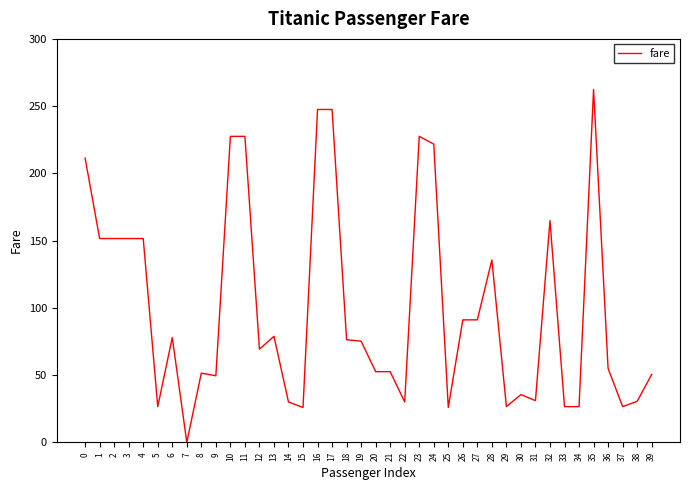

At which label is the value closest to 131?

28